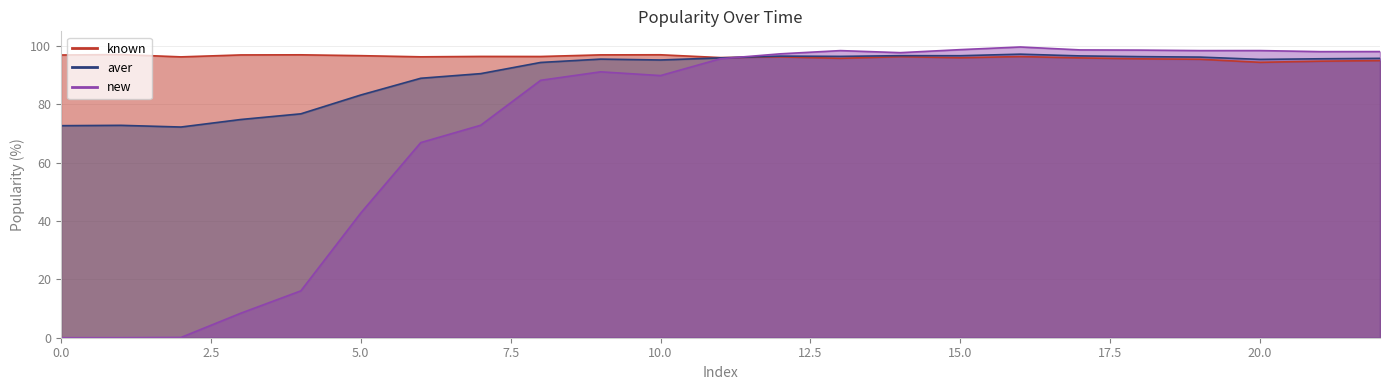

How many interior local valleys does the new series have?

4